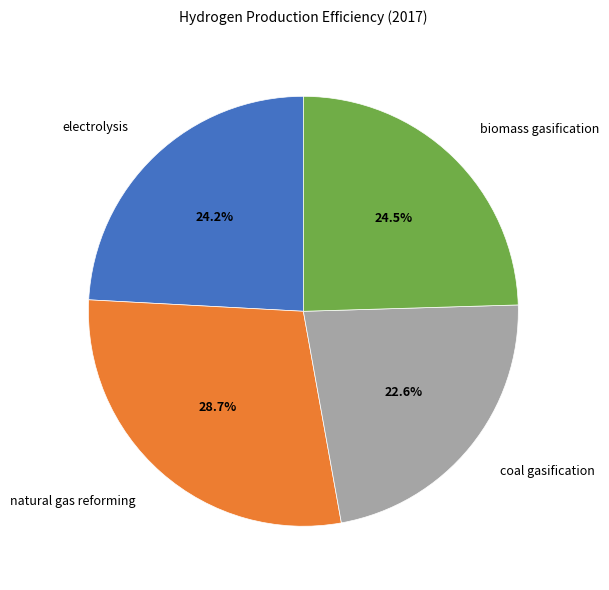

Do biomass gasification and natural gas reforming together represent more than half of the pie?

Yes